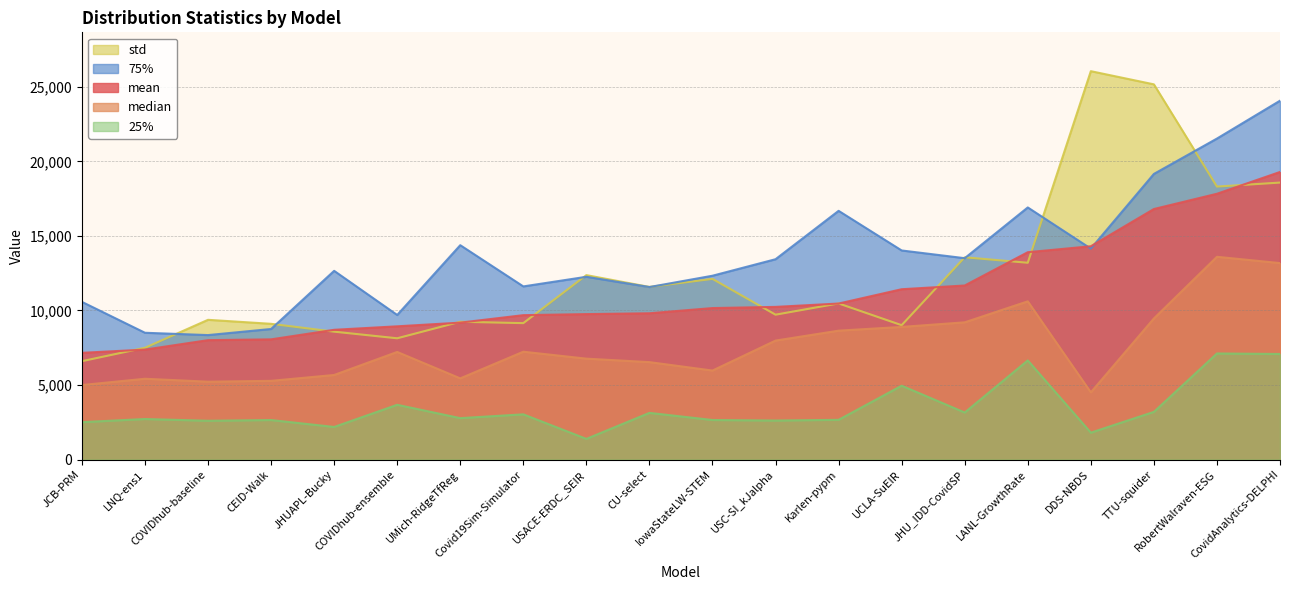

List the series in order of their peak value, lowest first.

25%, median, mean, 75%, std